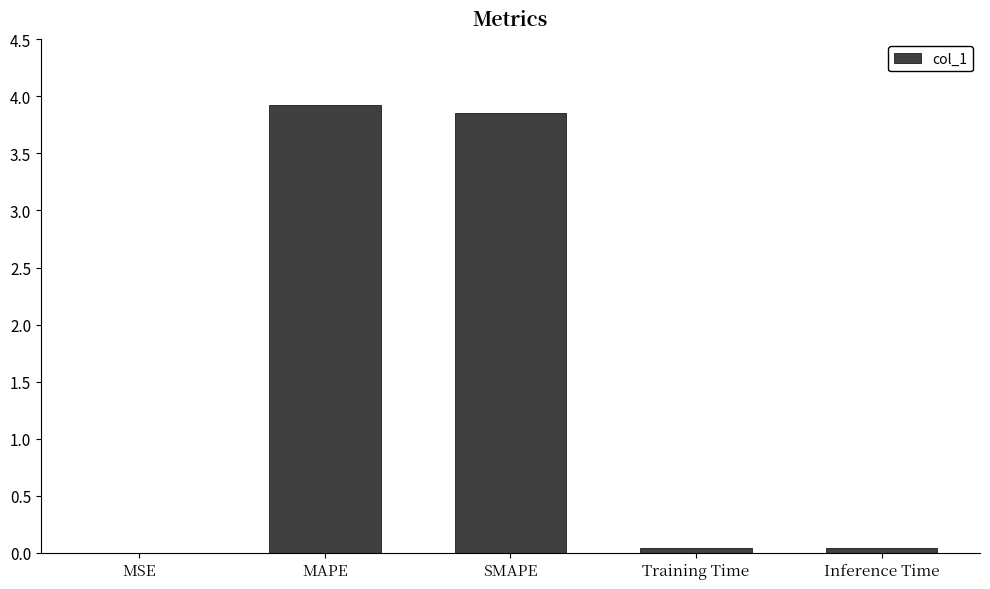

Which category has the highest value across all series?

MAPE